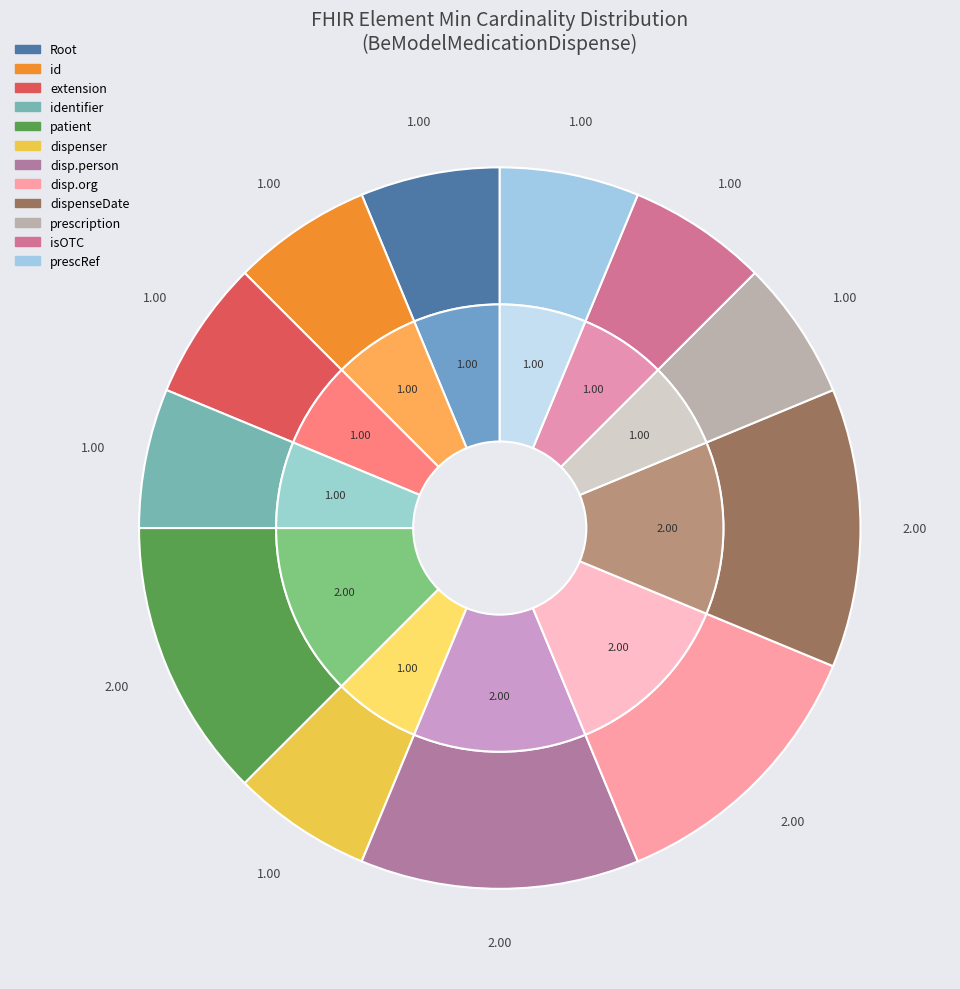

How many slices are in this pie chart?

12